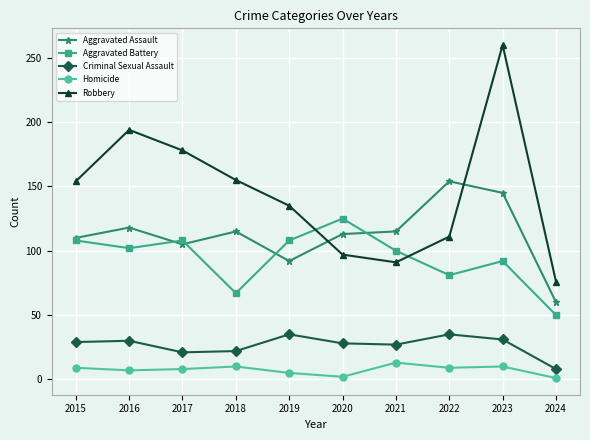

At which category does the chart reach its peak across all series?

2023